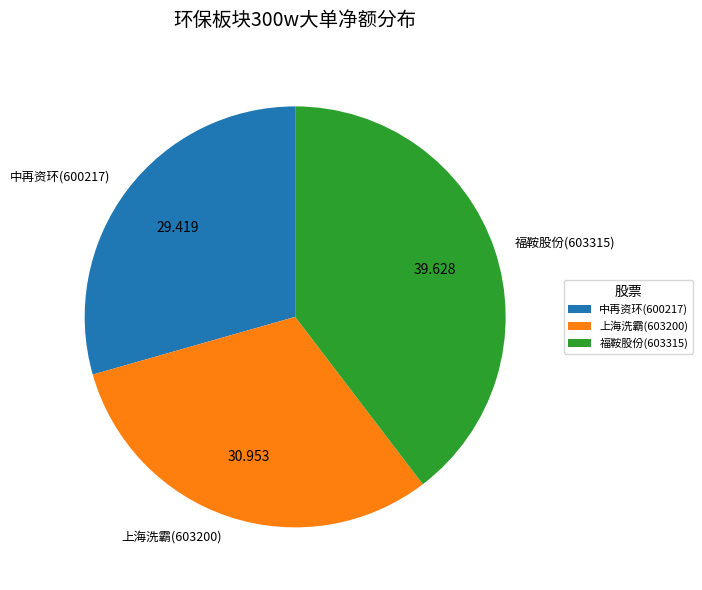

Is there any slice that represents more than half of the pie?

No